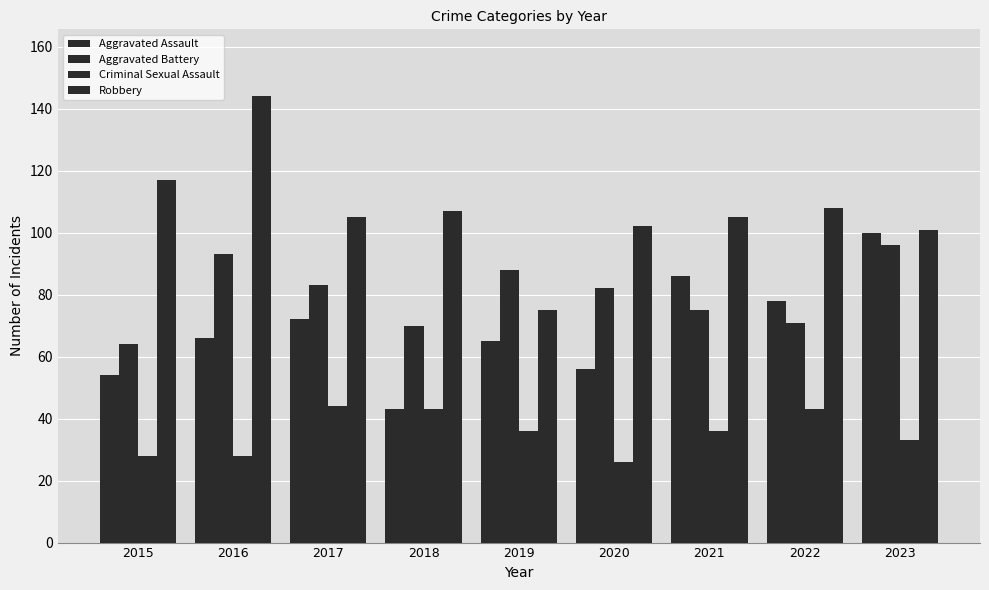

Which series has the largest total across all categories?

Robbery